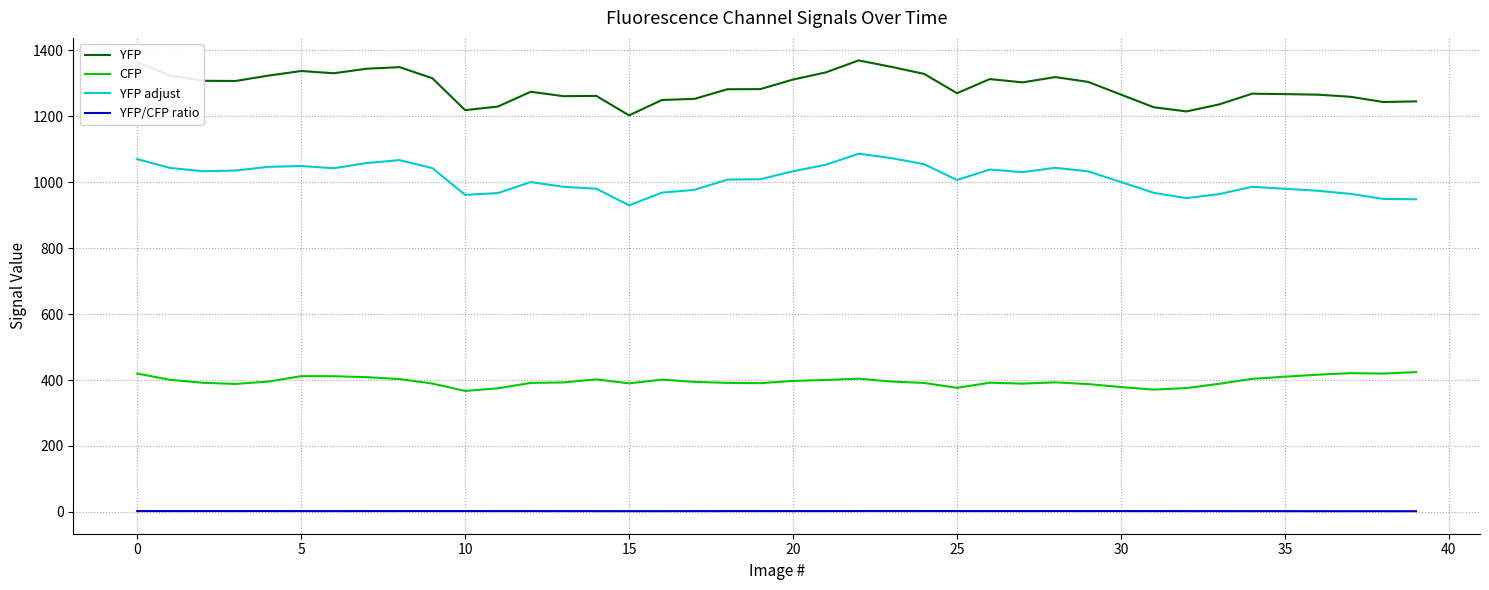

True or false: YFP adjust and YFP cross at least once.

False